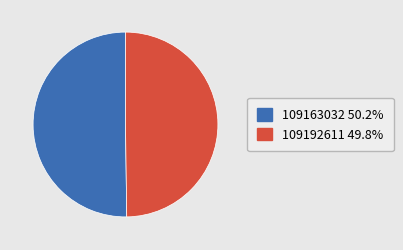

The 109192611 slice represents 50% of the pie. True or false?

True